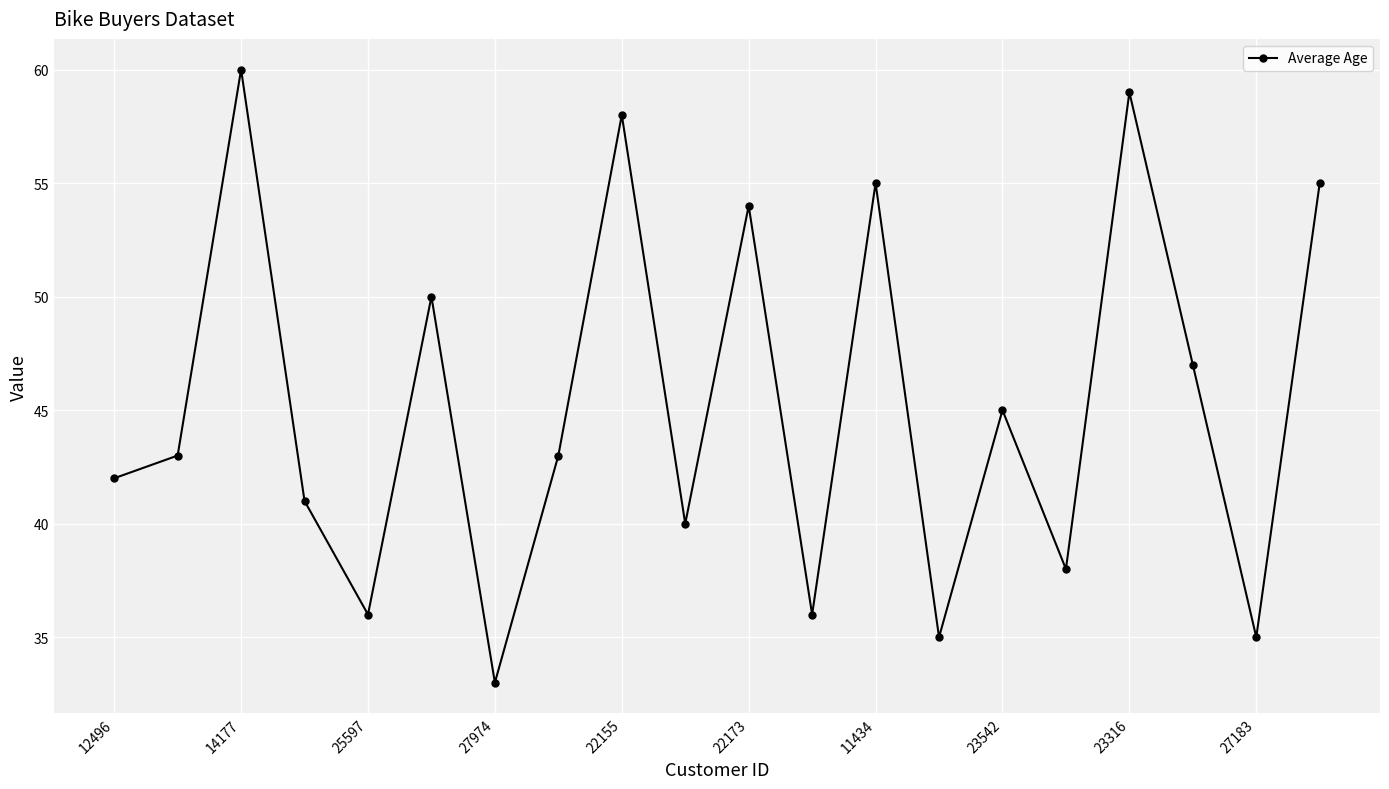

True or false: there are more than 1 points higher than both neighbors.

True